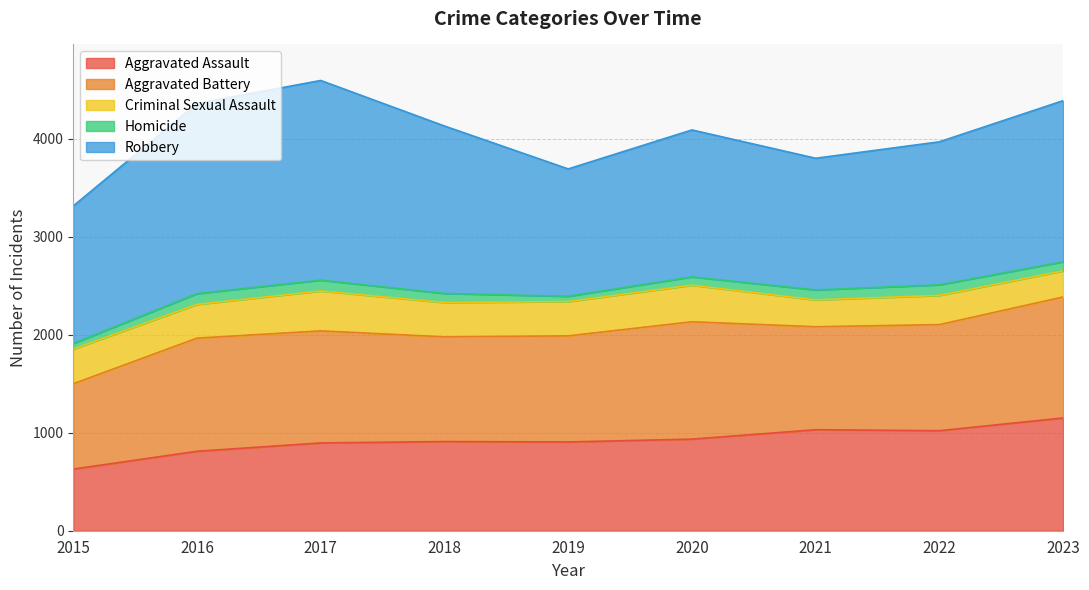

What is the lowest value of the Homicide series?

54